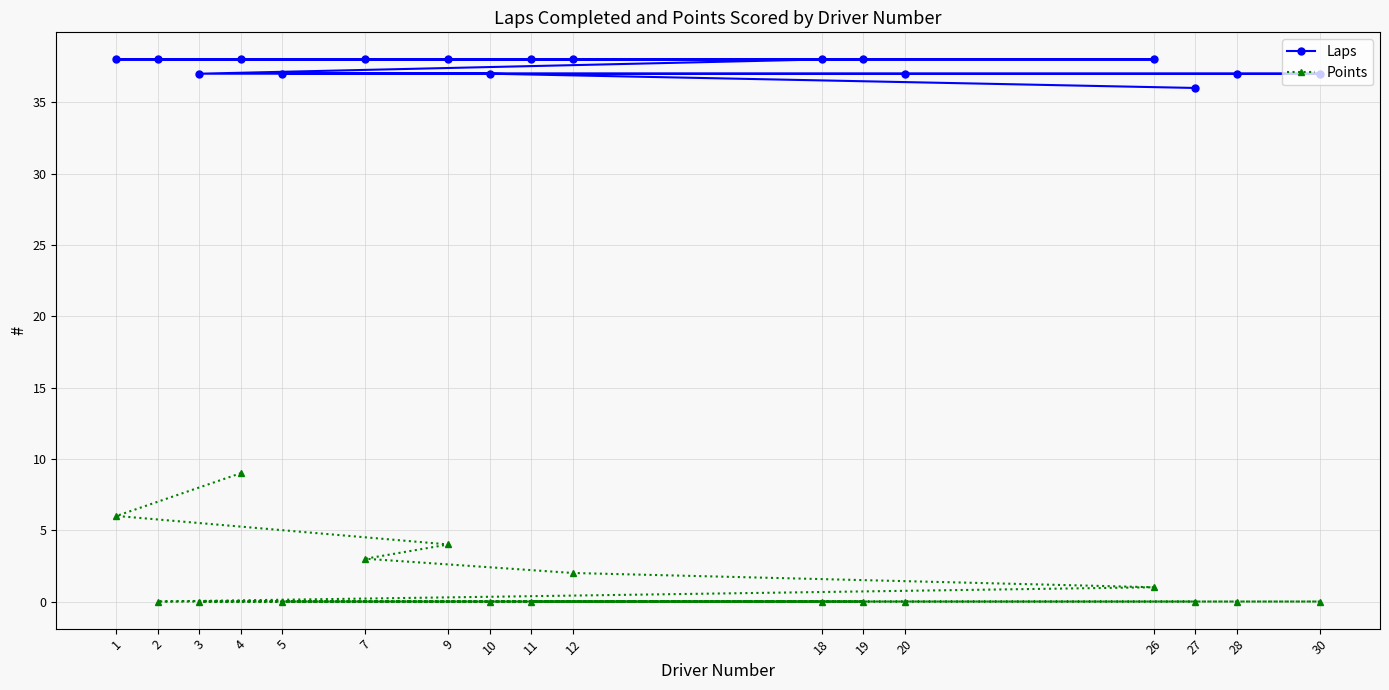

Which has a higher value, 9 or 4?

9